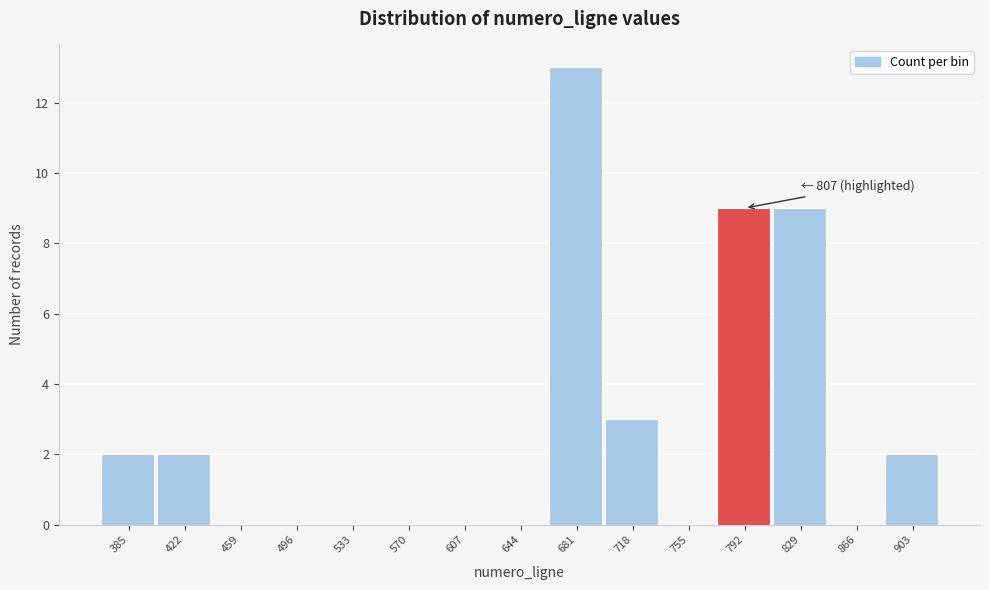

Reading right to left, list all the values displayed in this chart.

903=2	866=0	829=9	792=9	755=0	718=3	681=13	644=0	607=0	570=0	533=0	496=0	459=0	422=2	385=2